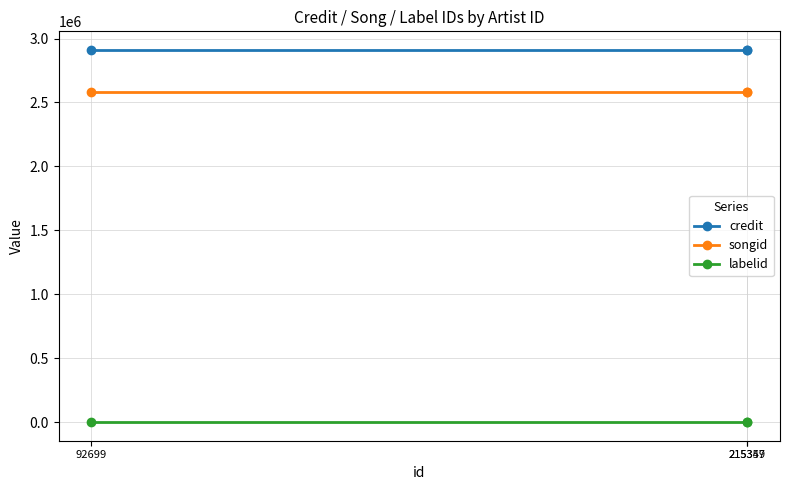

Rank the series by their maximum value, from lowest to highest.

labelid, songid, credit